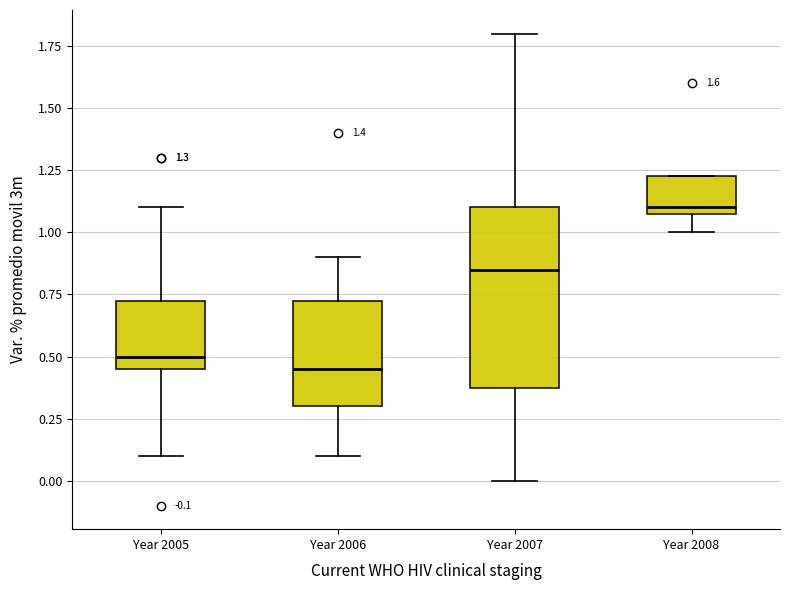

Which box is the tallest, from its lower edge to its upper edge?

Year 2007